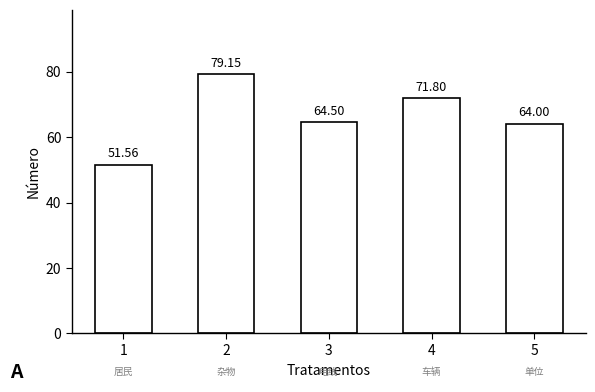

Are the bars horizontal?

No